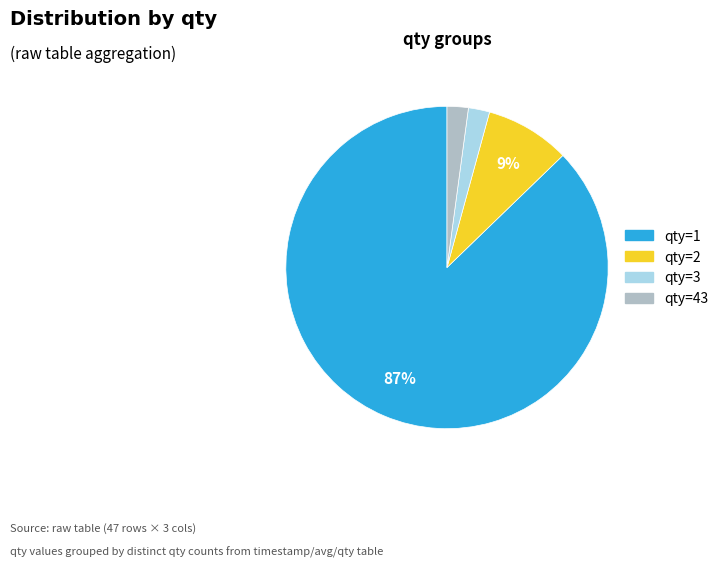

To the nearest percent, what is the difference between the largest and smallest slice percentages?

85%